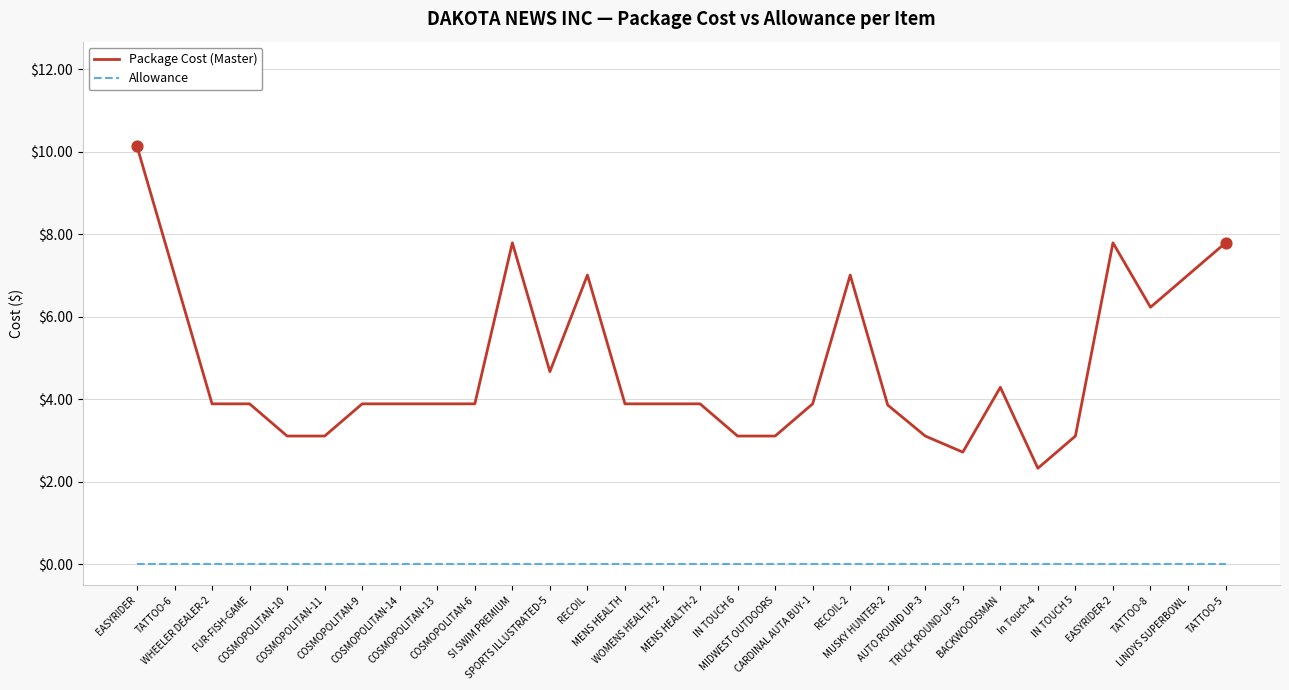

Which series has the largest range (max minus min)?

Package Cost (Master)